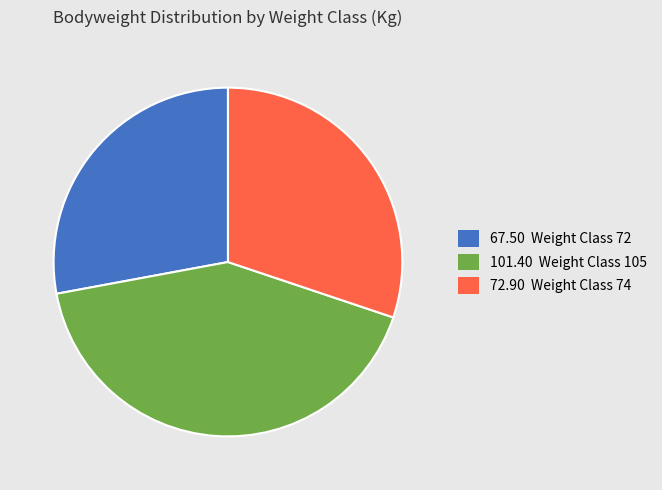

Does any single category account for the majority?

No